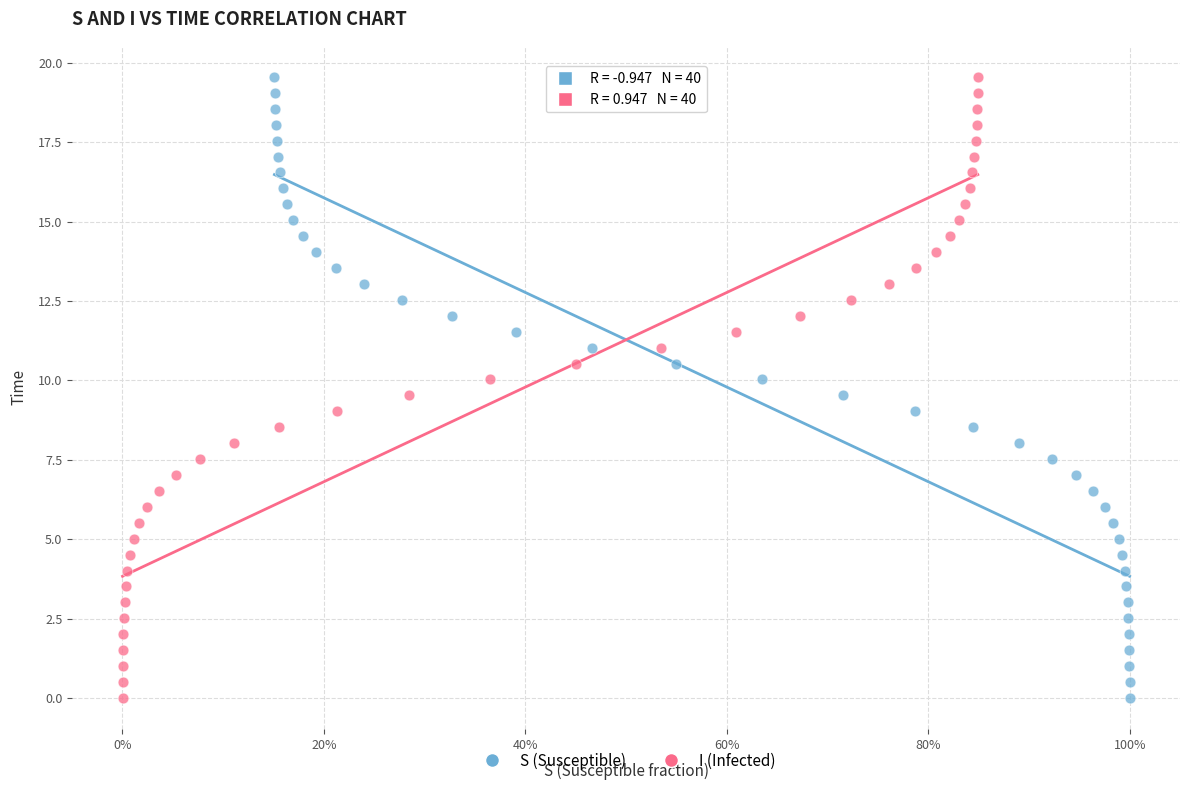

What are all the series names shown in the legend?

S (Susceptible), I (Infected)